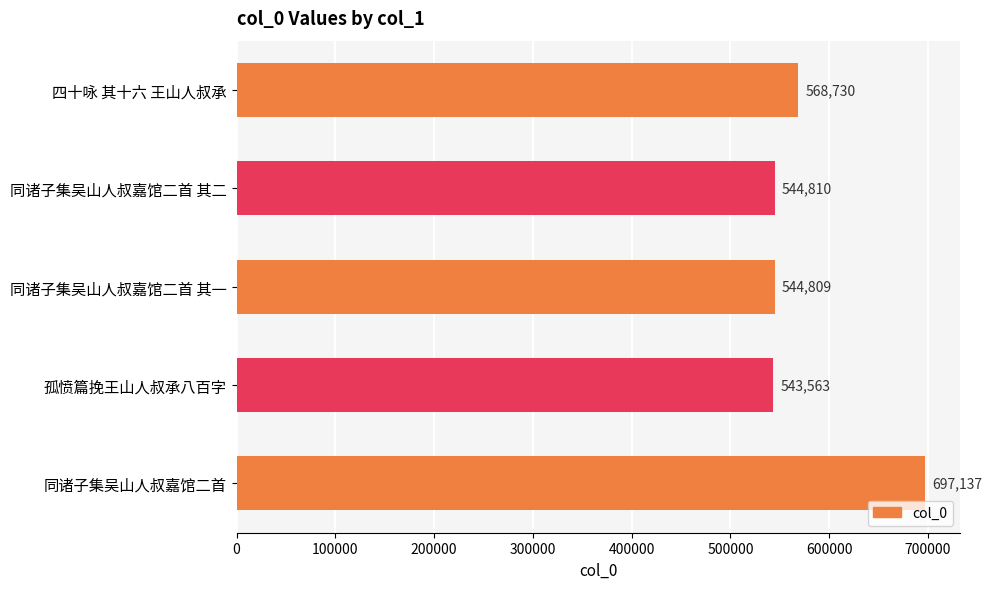

What is the label of the 2nd bar from the bottom?

孤愤篇挽王山人叔承八百字